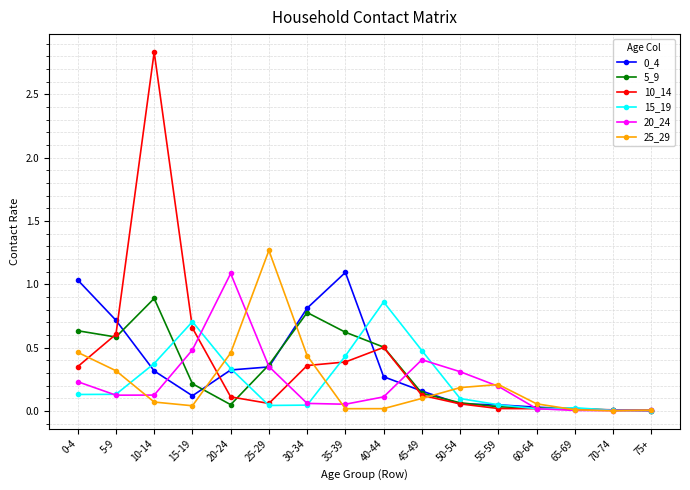

At which category does 0_4 reach its first local valley?

15-19